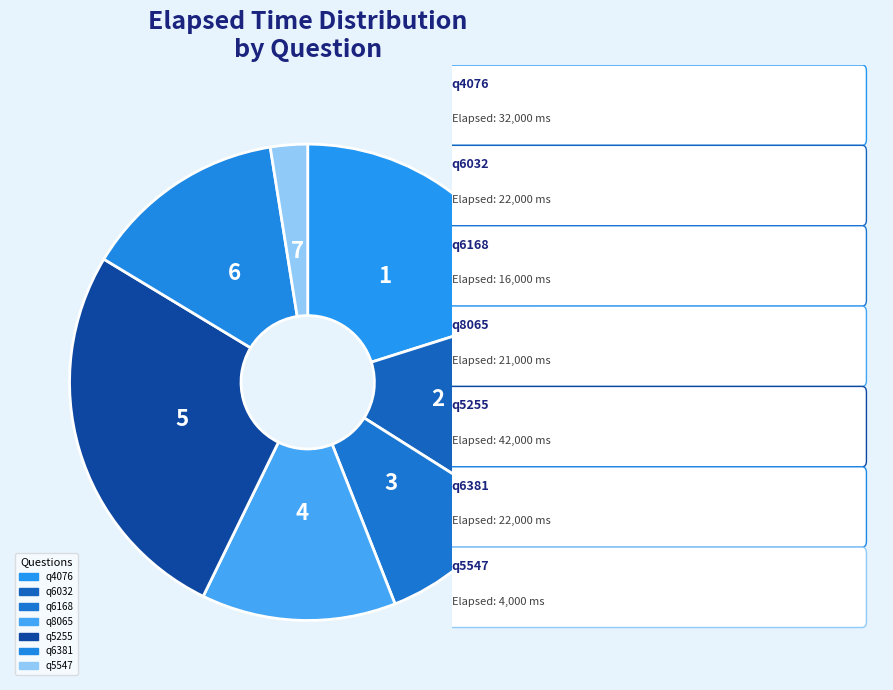

To the nearest percent, what portion does q5255 represent?

26%